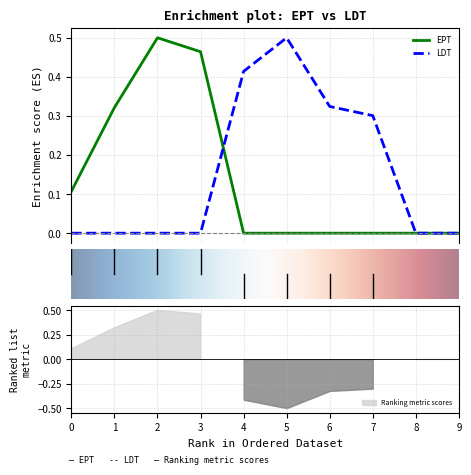

True or false: EPT and LDT cross at least once.

True